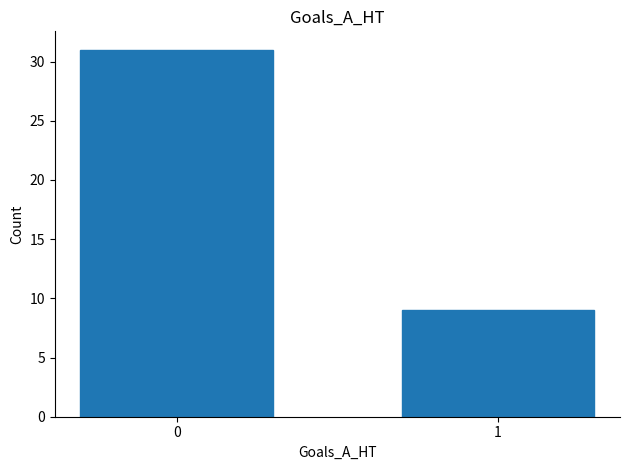

Reading left to right, what are all the values shown in this chart?

0=31	1=9